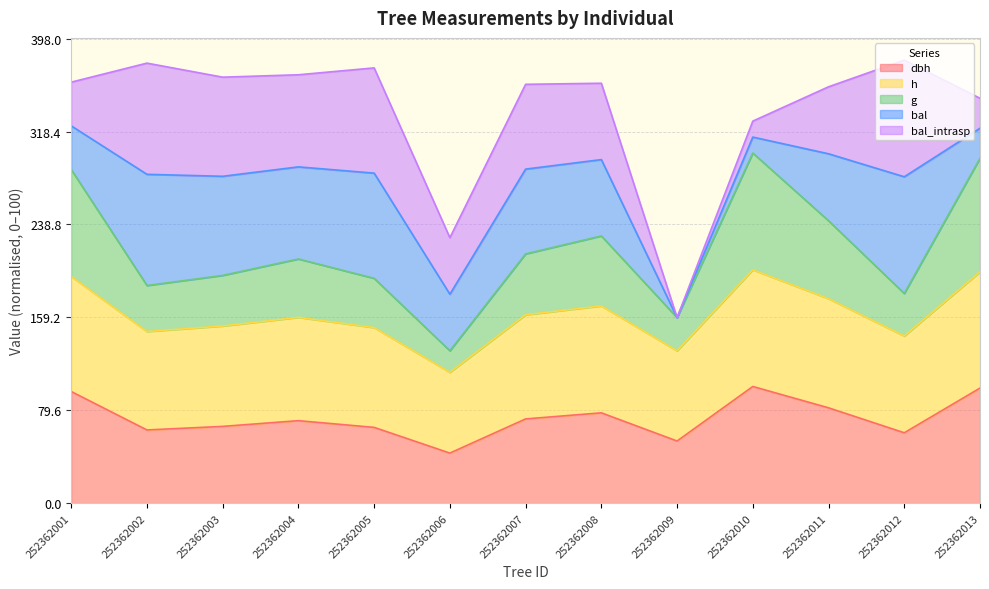

What is the difference between the maximum and minimum values in the dbh series?

57.1